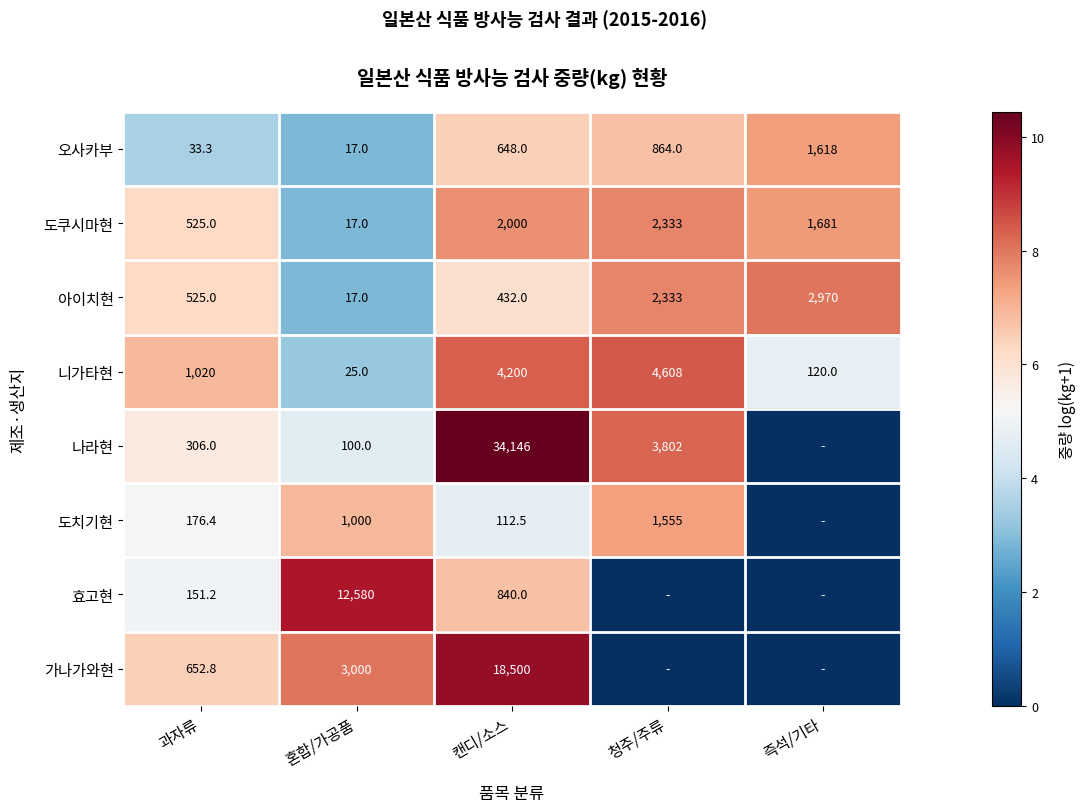

What is the sum of all 도쿠시마현 values?

6556.0